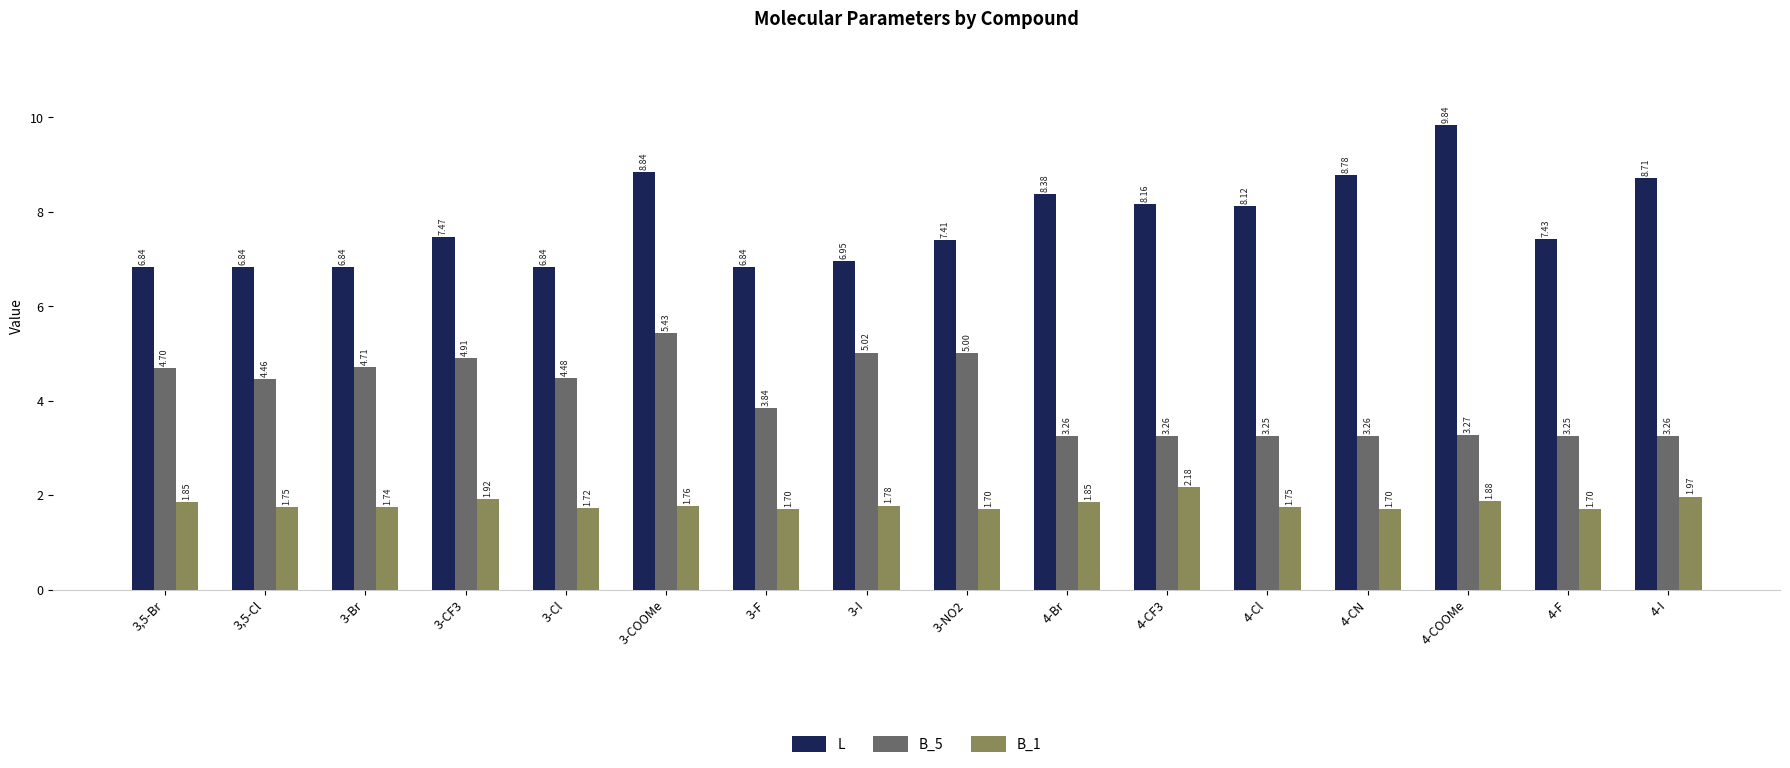

Are the bars horizontal?

No